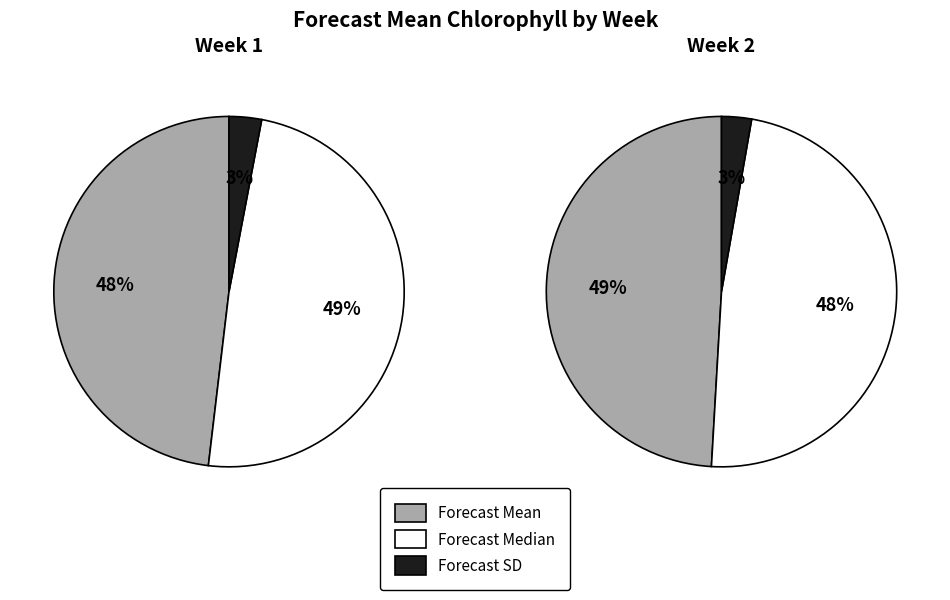

What percentage is NOT represented by Week 2?

51.2%